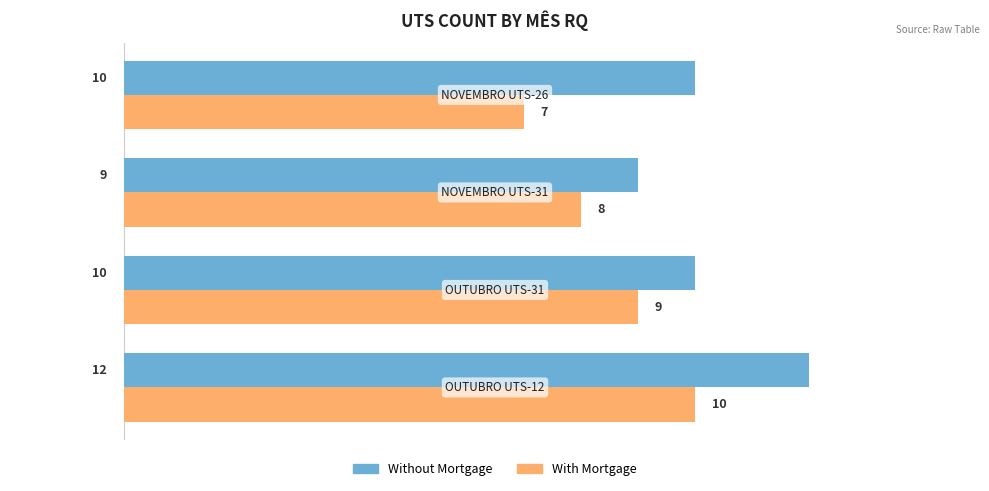

How many values in the With Mortgage series are below 9?

2